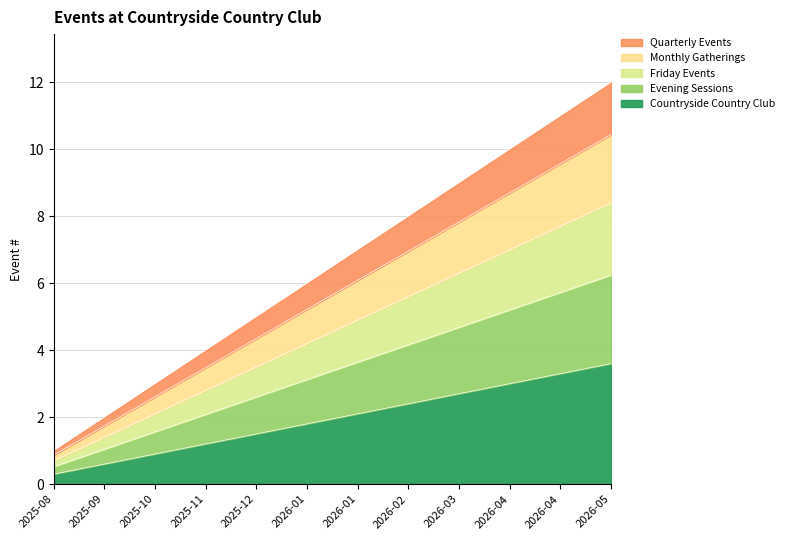

The value at 2025-12 is 4.3. True or false?

True